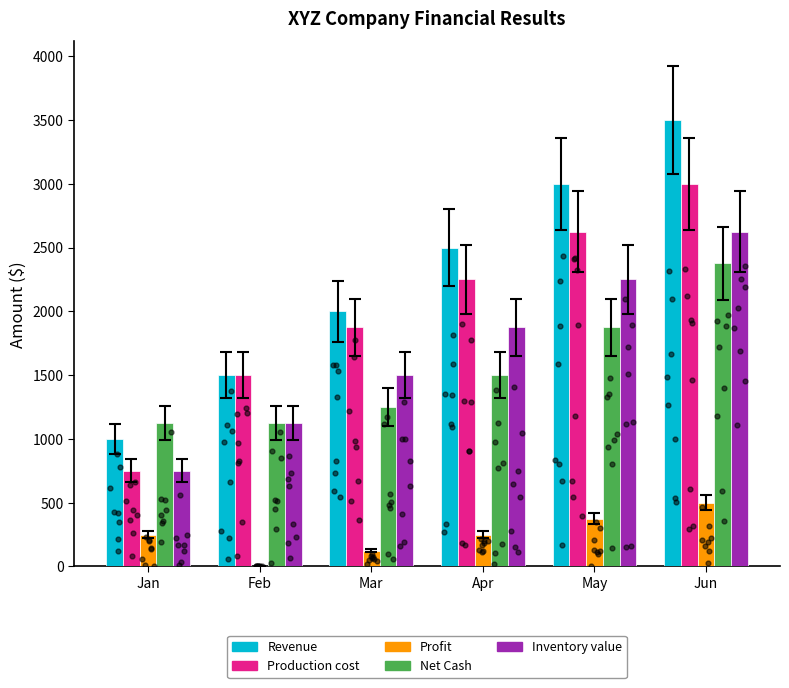

Which series contains the highest Y value?

Revenue